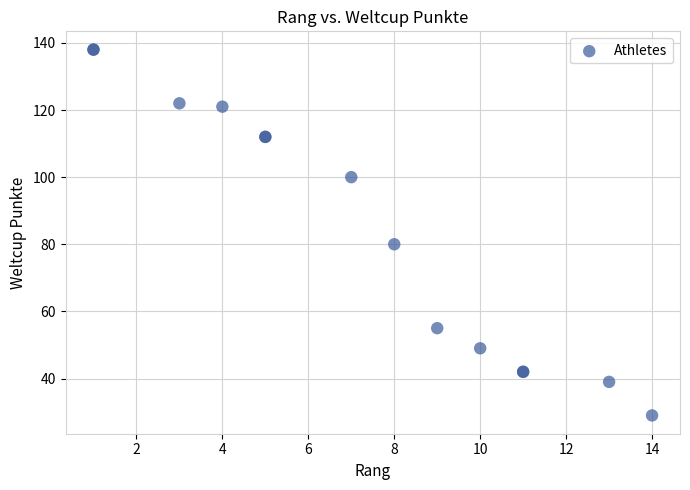

What Y value in the scatter plot is closest to 83?

80